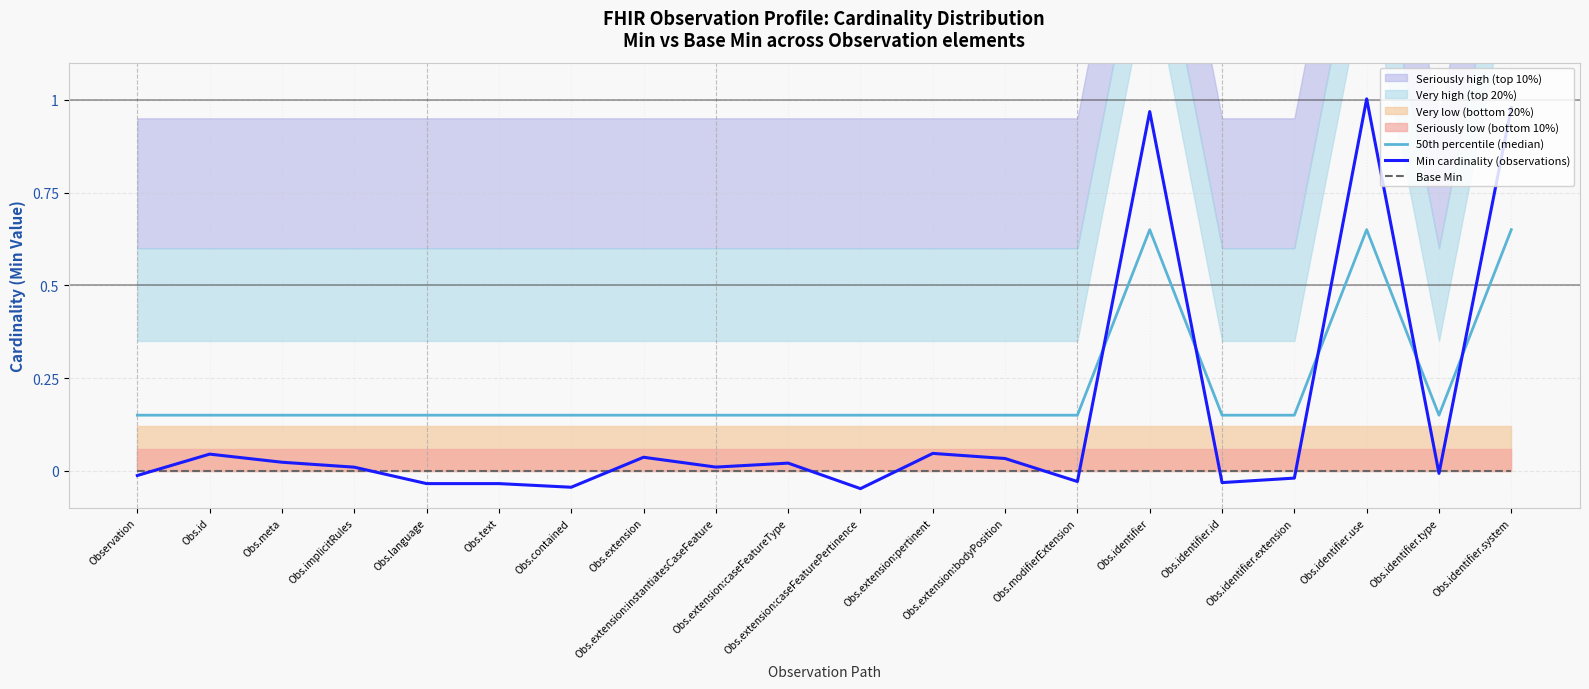

What position from the right is Obs.extension:bodyPosition?

8